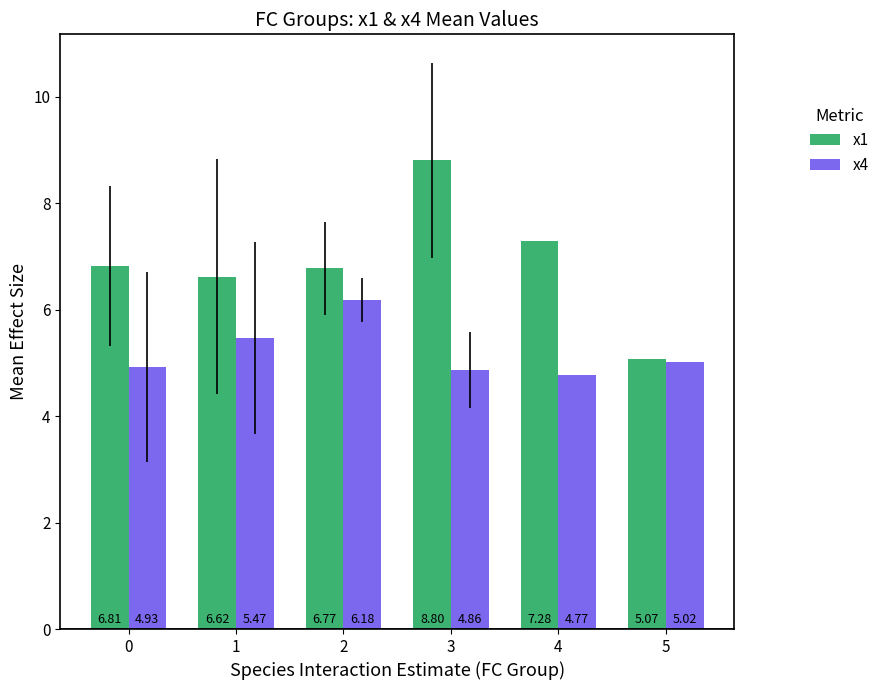

Rank the series by their average value, from lowest to highest.

x4, x1